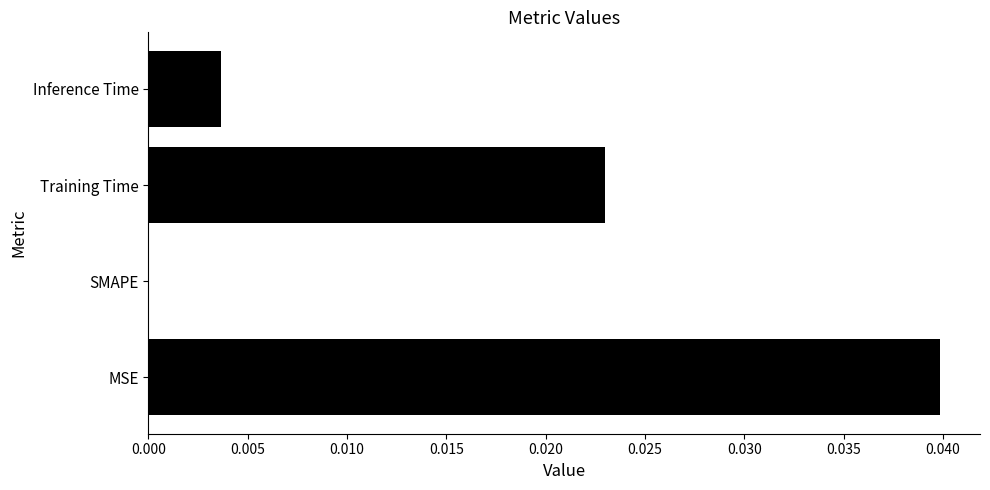

What is the sum of all values?

0.1